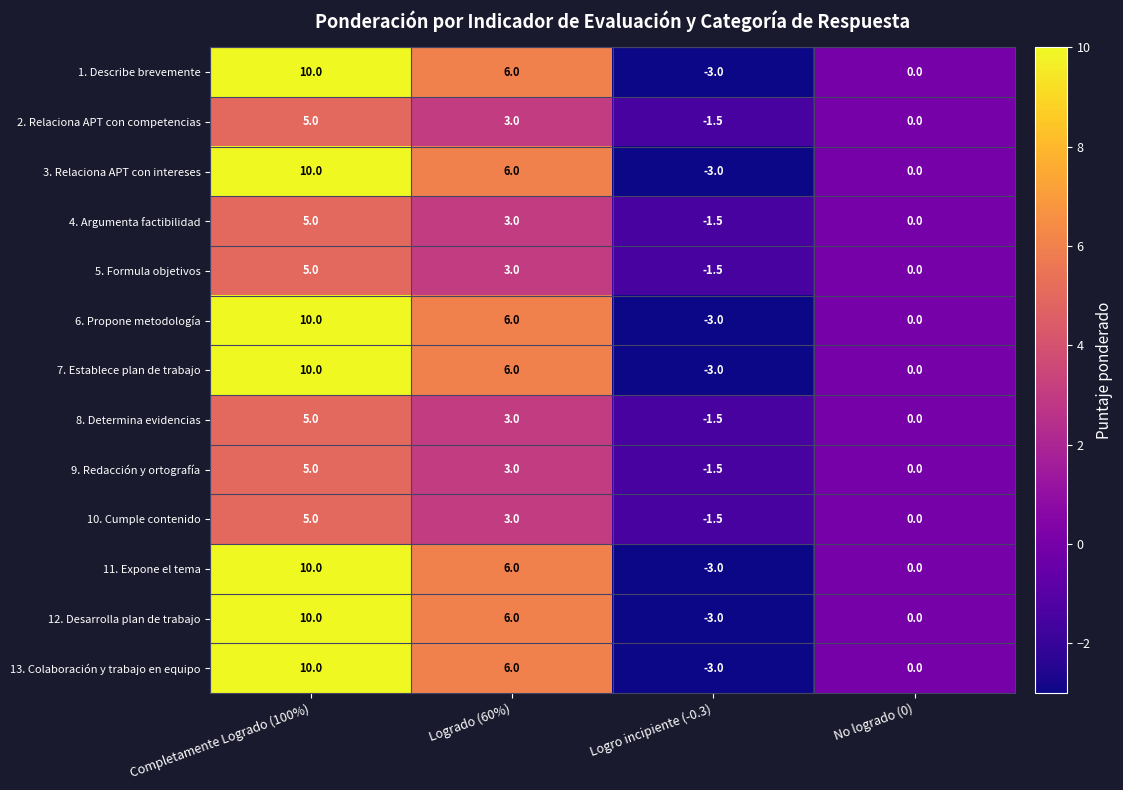

What is the difference between the maximum and minimum values in the 1. Describe brevemente series?

13.0